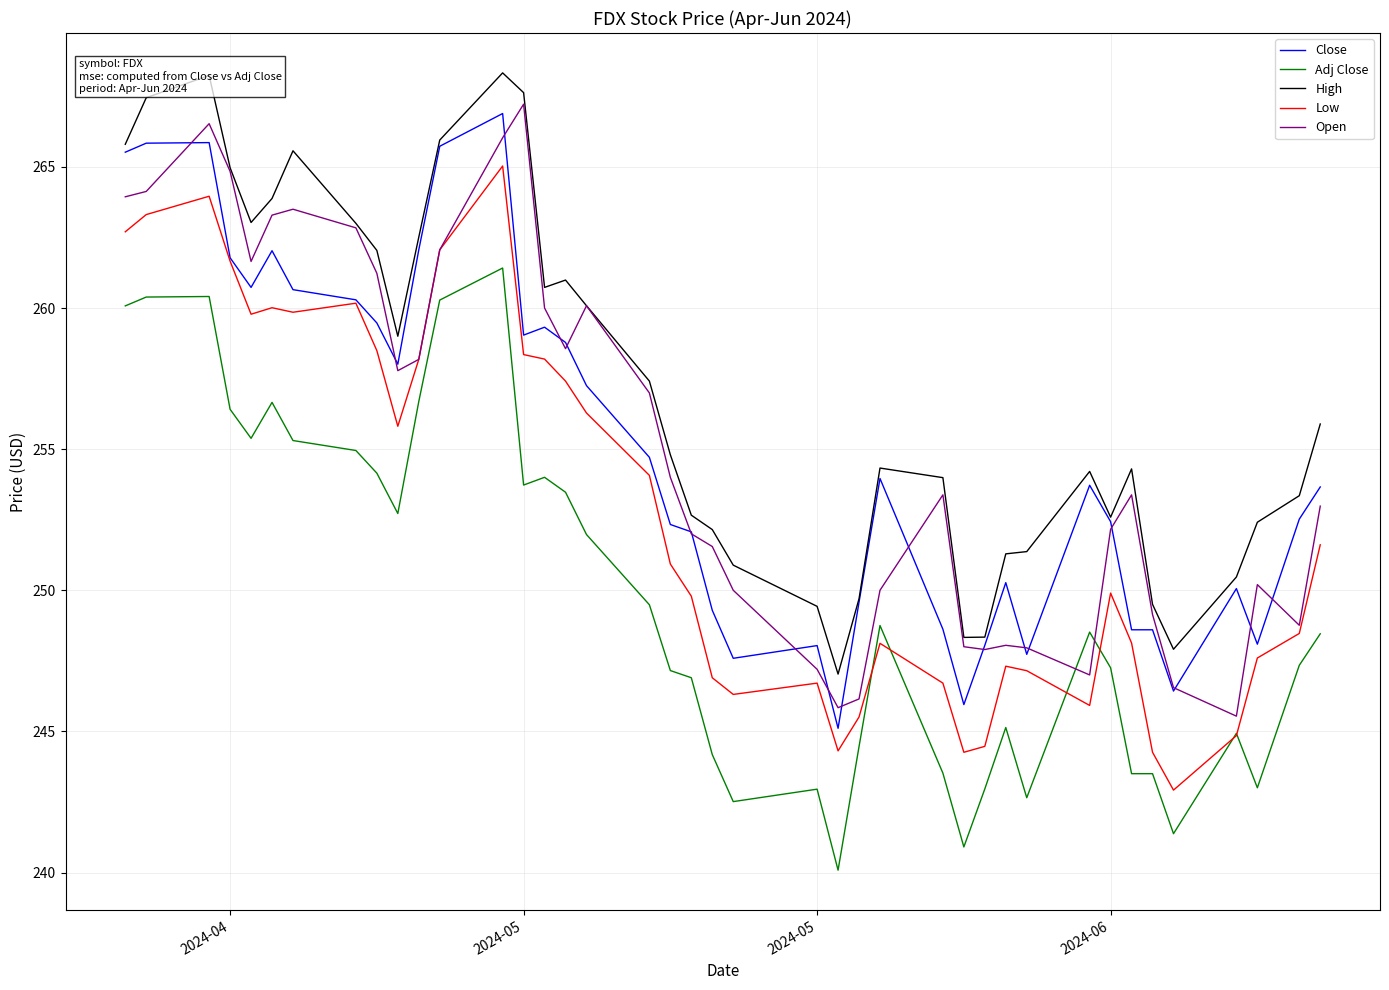

What is the lowest value of the Low series?

242.9